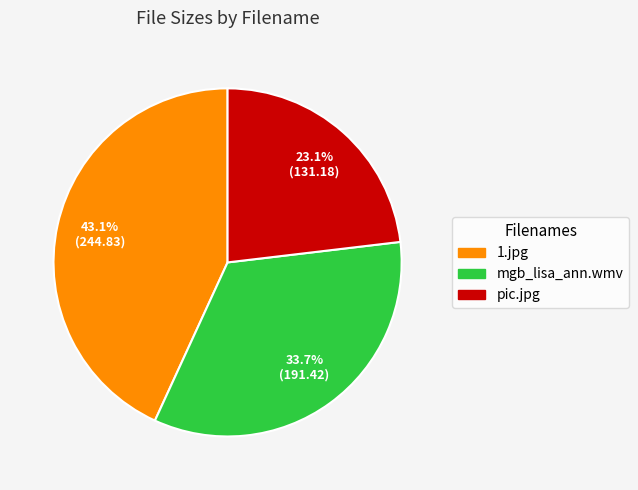

What percentage is the 1.jpg slice, to the nearest percent?

43%